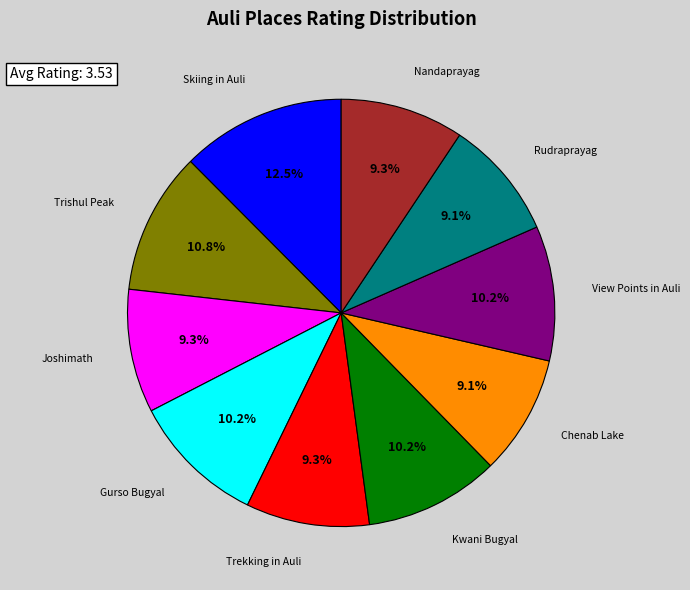

Is there any slice that represents more than half of the pie?

No